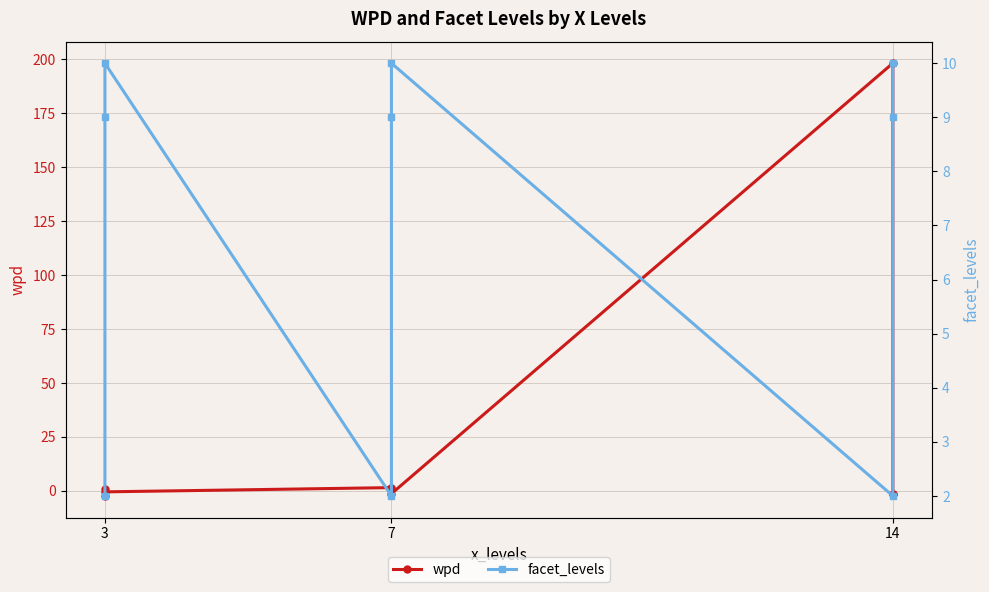

What are all the series names shown in the legend?

wpd, facet_levels